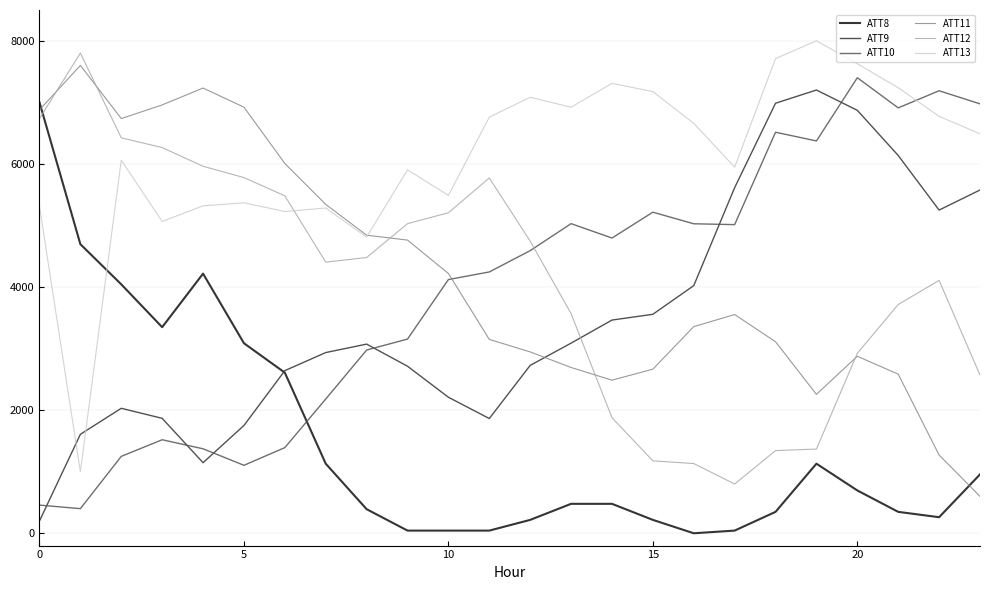

Which series has the largest total across all categories?

ATT13